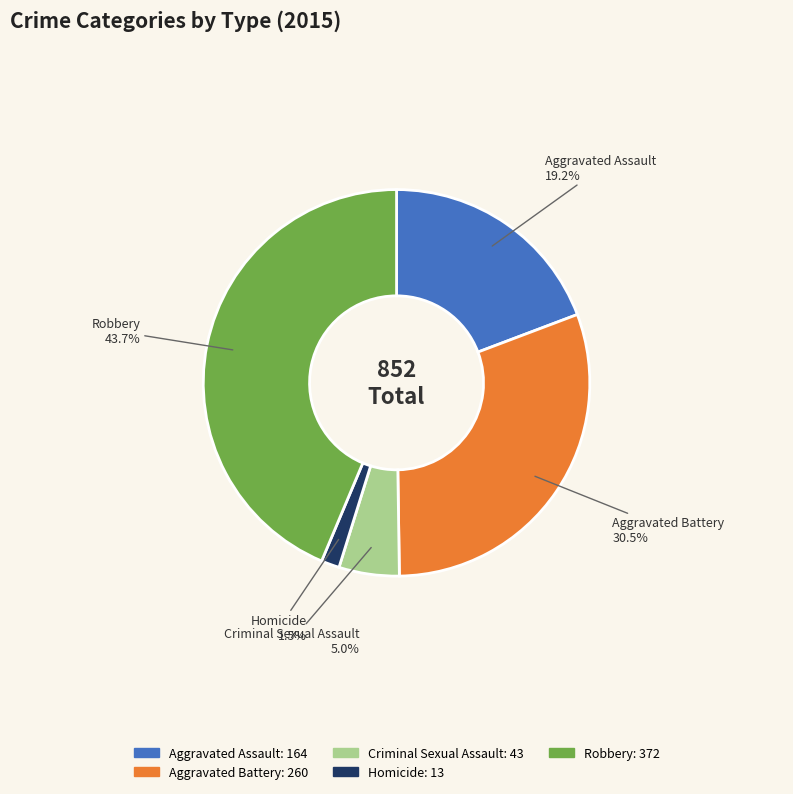

Combined, do Robbery and Criminal Sexual Assault account for over 50%?

No